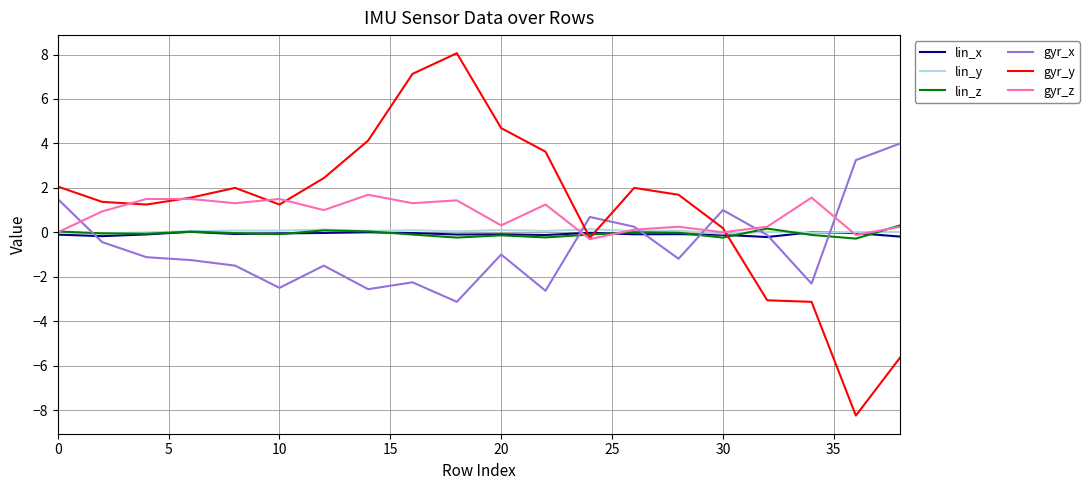

How many lines are shown in the chart?

6